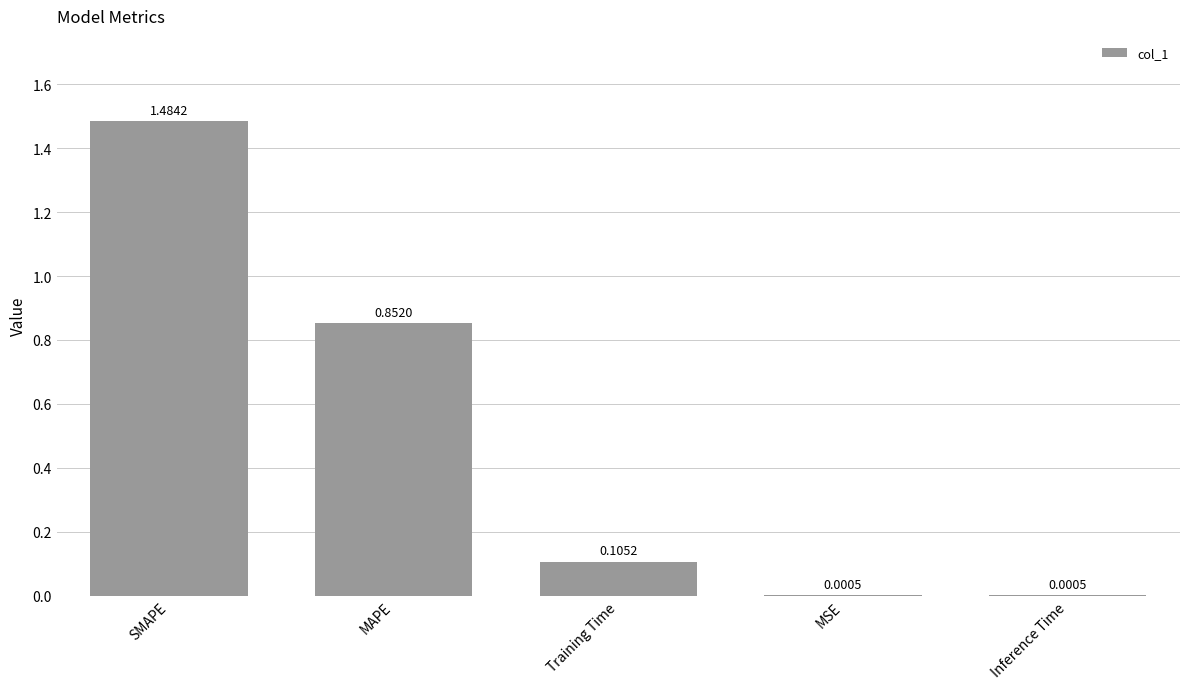

Which category has the highest value across all series?

SMAPE